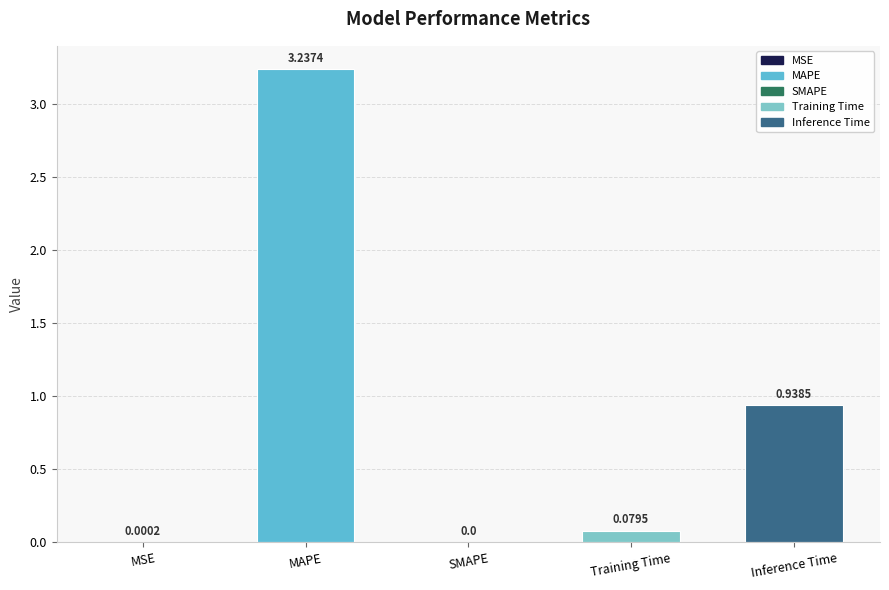

List the labels in order of value, largest first.

MAPE, Inference Time, Training Time, MSE, SMAPE